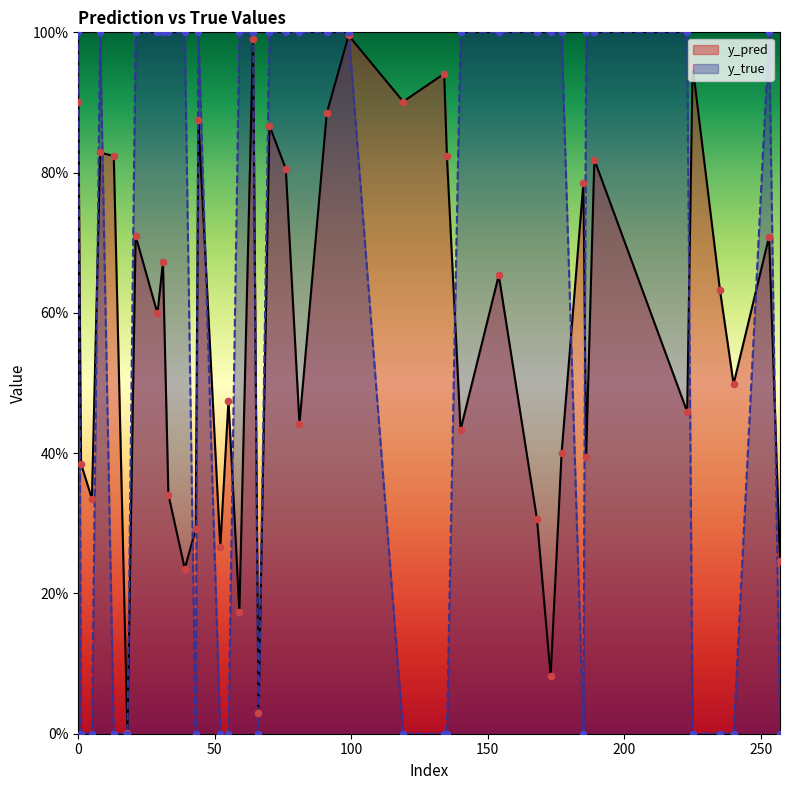

What are all the series names shown in the legend?

y_pred, y_true